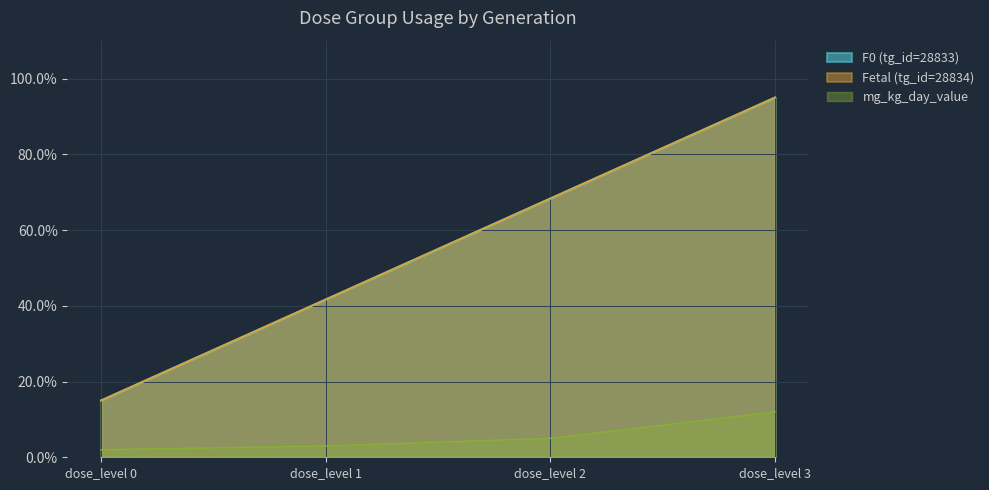

What is the value of the Fetal (tg_id=28834) point at the 1st from the left?

15.0